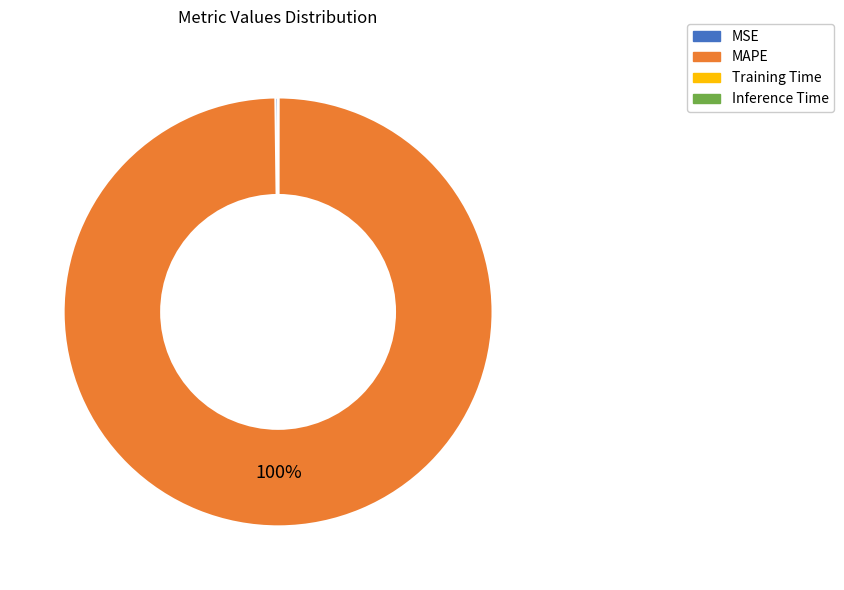

True or false: MAPE accounts for 100% of the total.

True